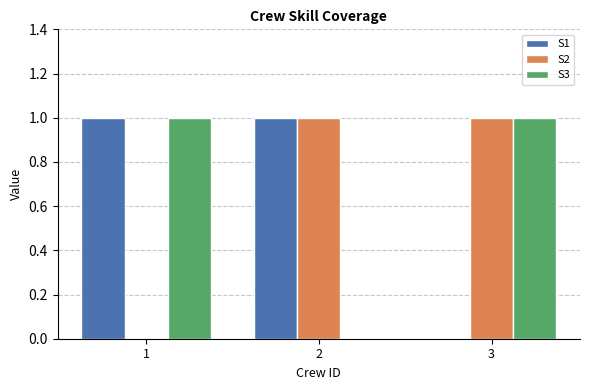

Where is S2 nearest to the value 0?

1